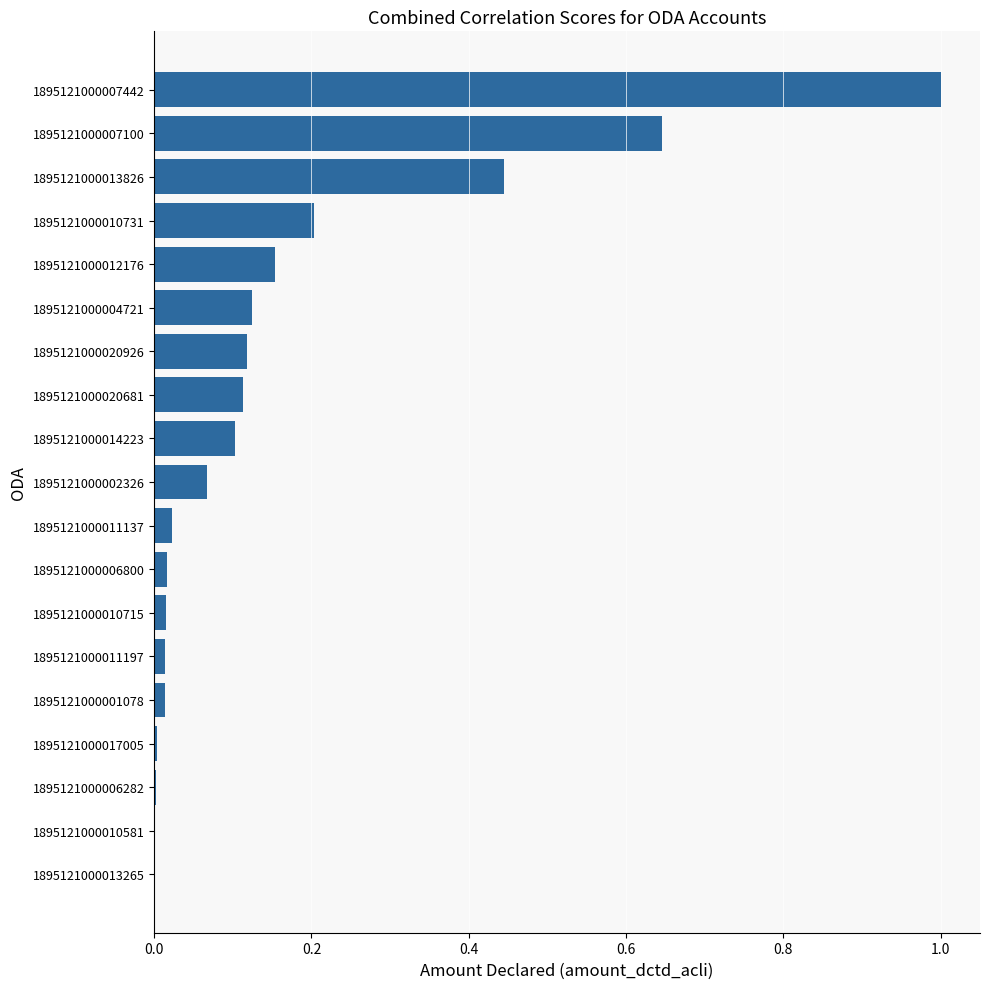

The chart shows a value of 0.1 at 1895121000014223. True or false?

True